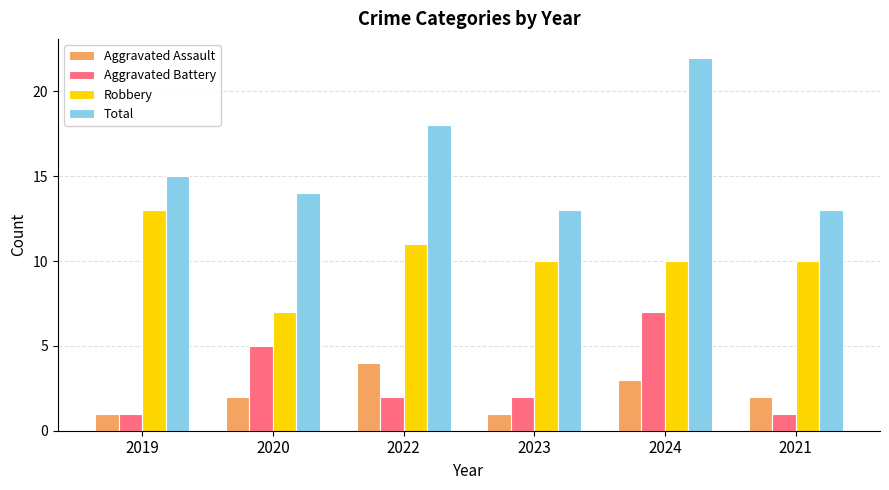

Rank the series at 2021 from highest to lowest value.

Total, Robbery, Aggravated Assault, Aggravated Battery